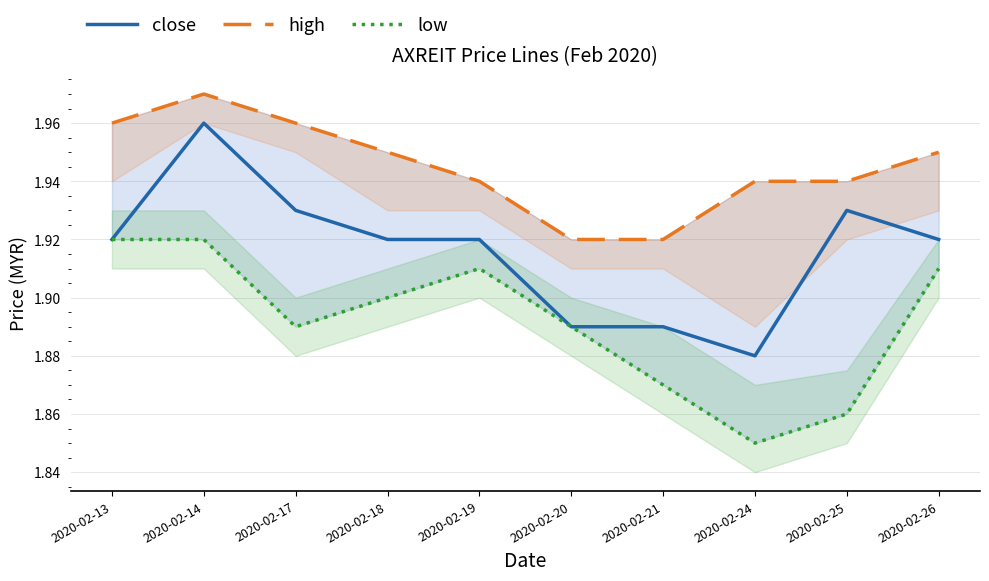

What are all the series names shown in the legend?

close, high, low